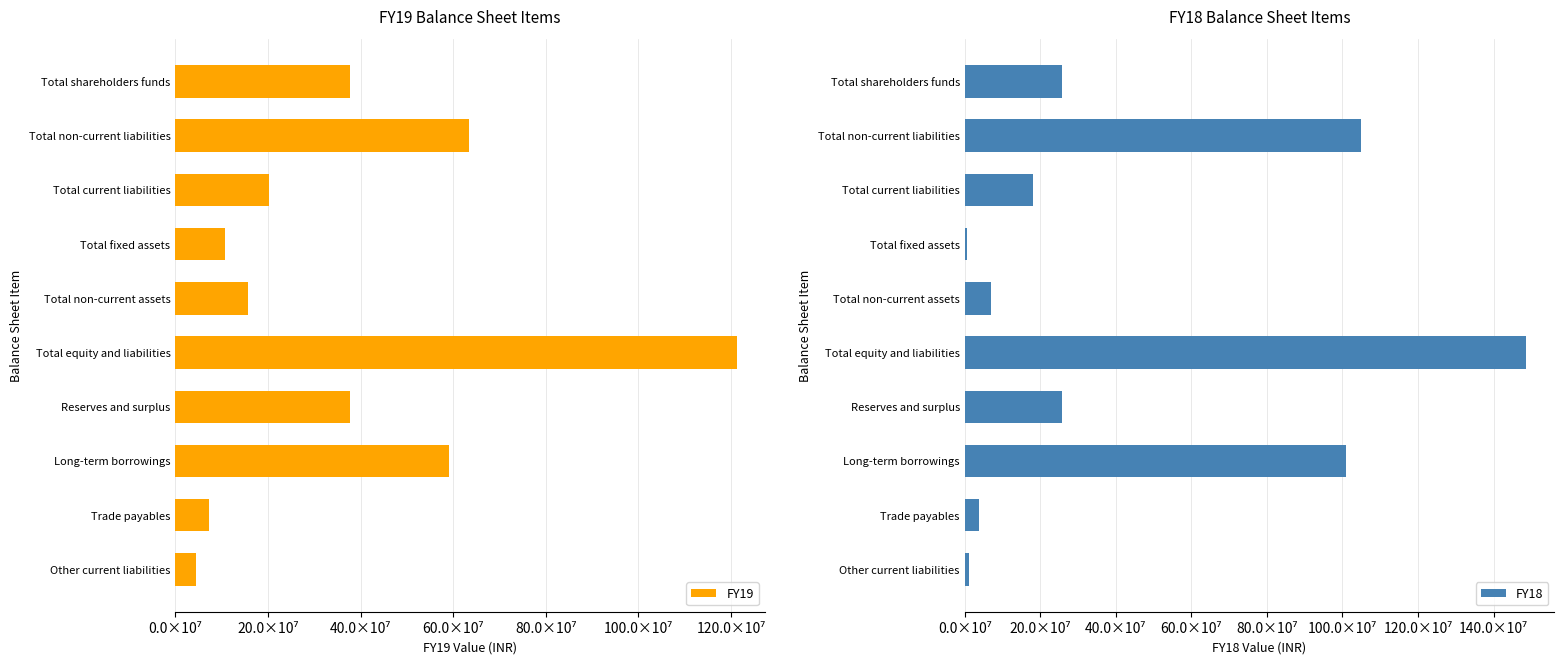

Between Trade payables and Total equity and liabilities, which is larger?

Total equity and liabilities